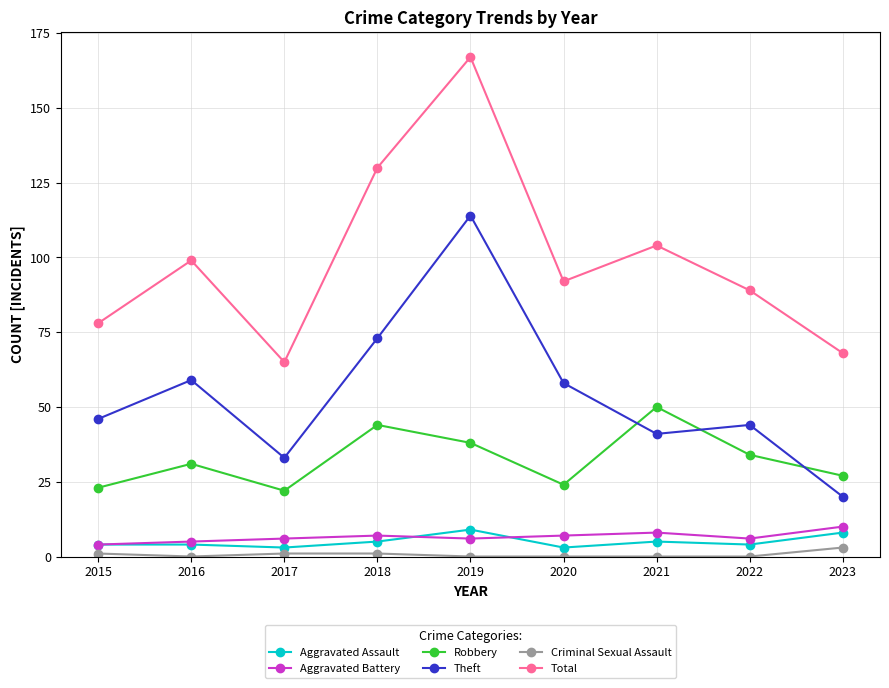

What is the sum of the Theft values at 2023 and 2018?

93